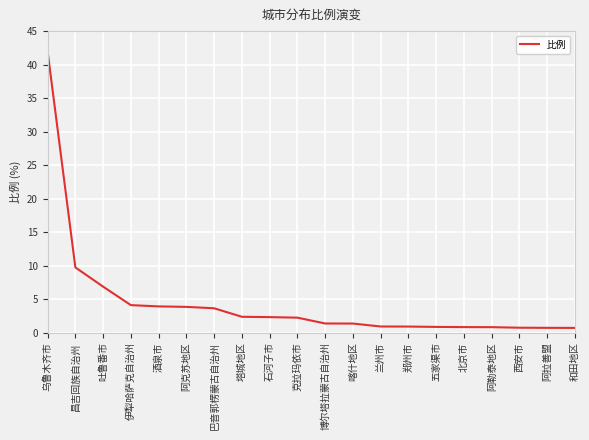

Count the number of values greater than 2.

10